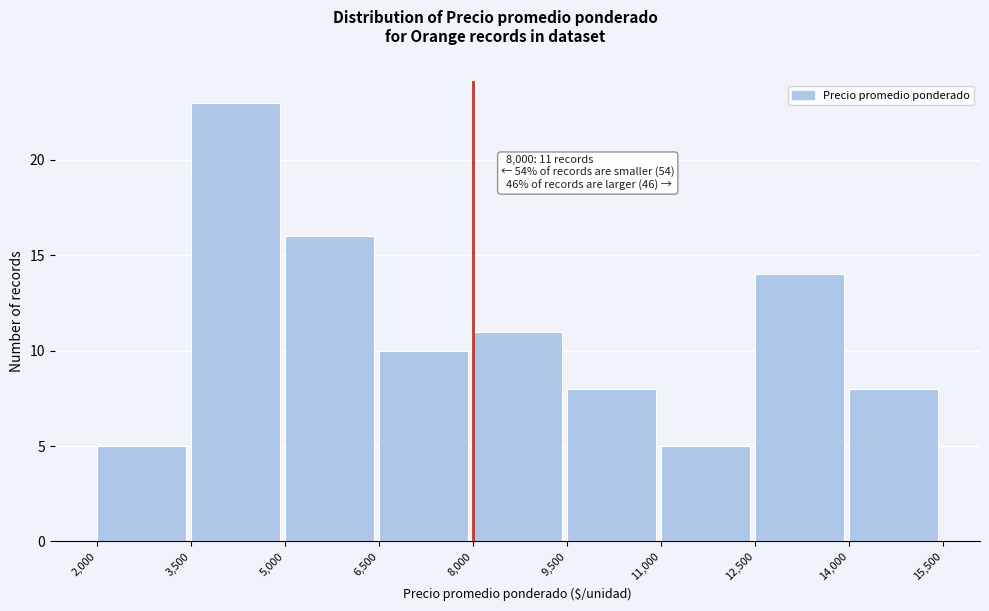

Which range on the x-axis has the tallest bar?

3,500 to 5,000